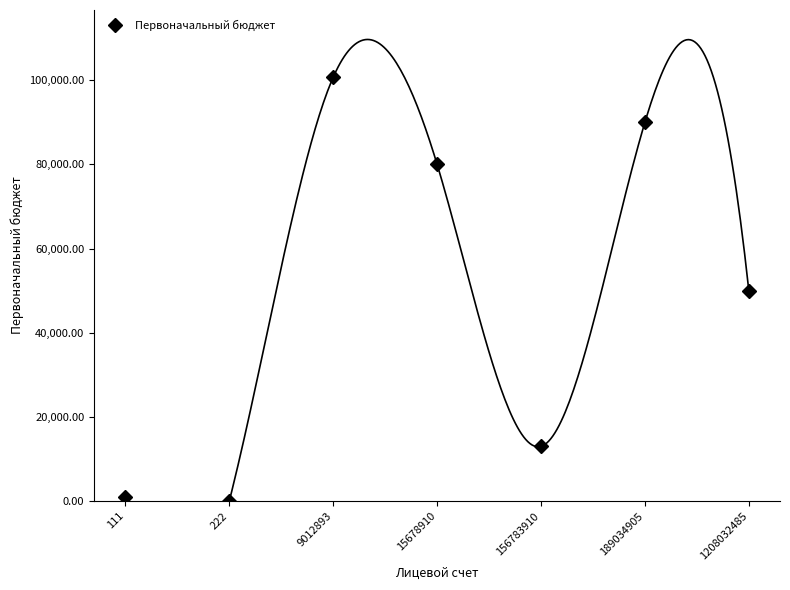

What is the greatest value displayed?

100700